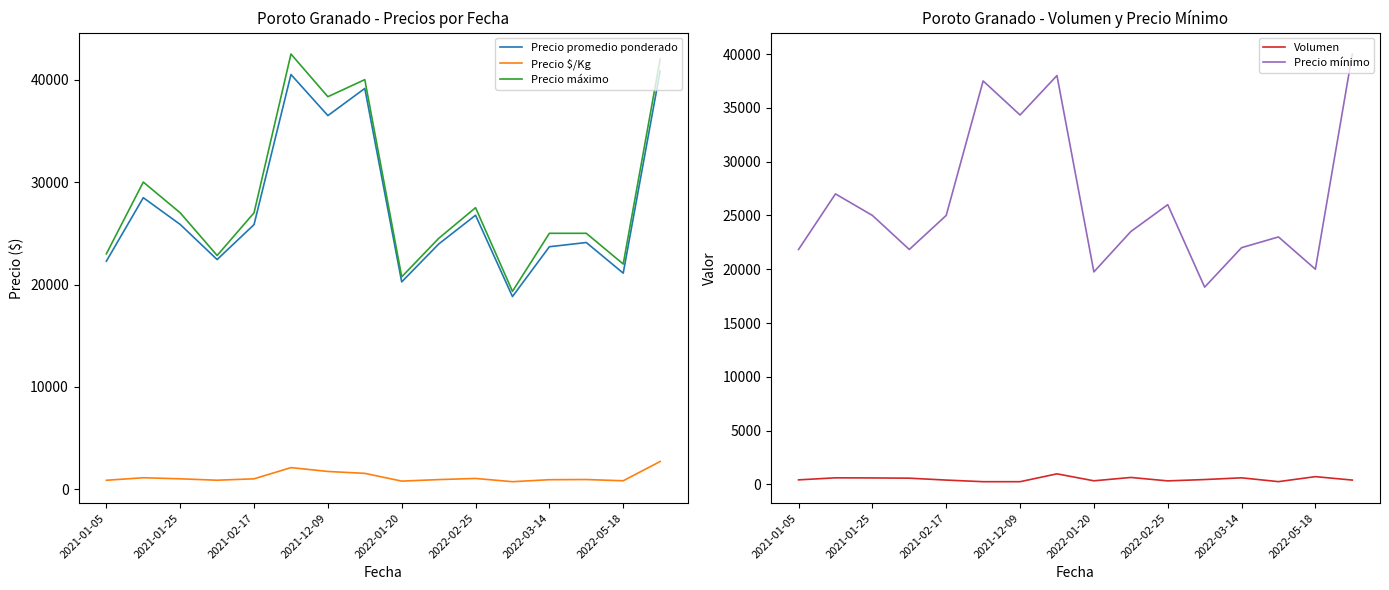

Which series has the largest total across all categories?

Precio máximo